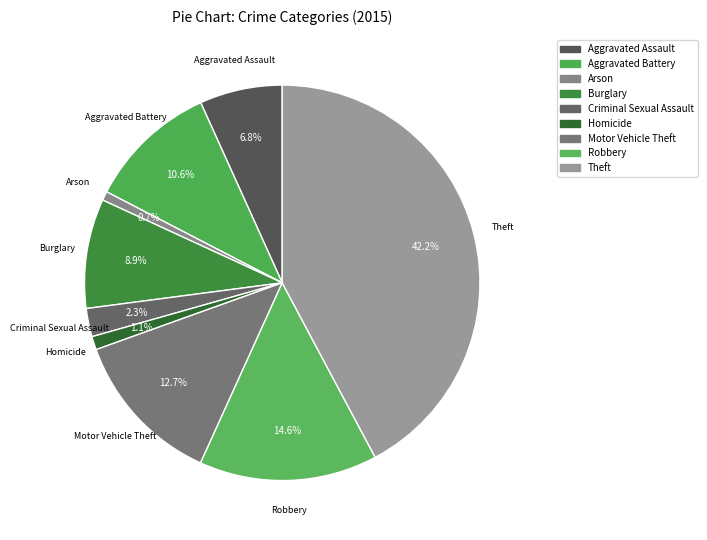

How many slices are in this pie chart?

9